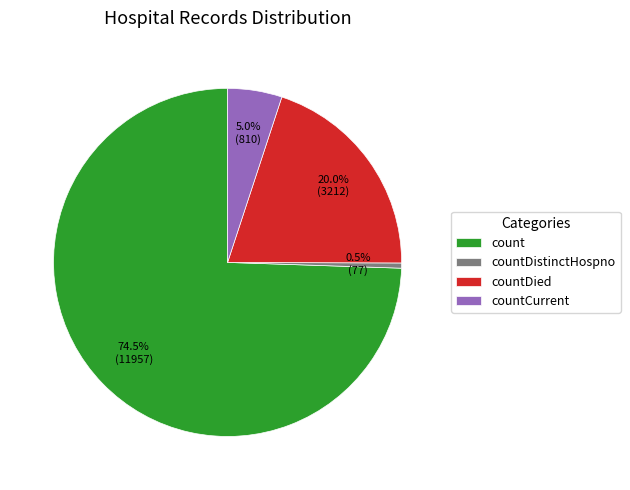

Count the number of slices in the pie.

4